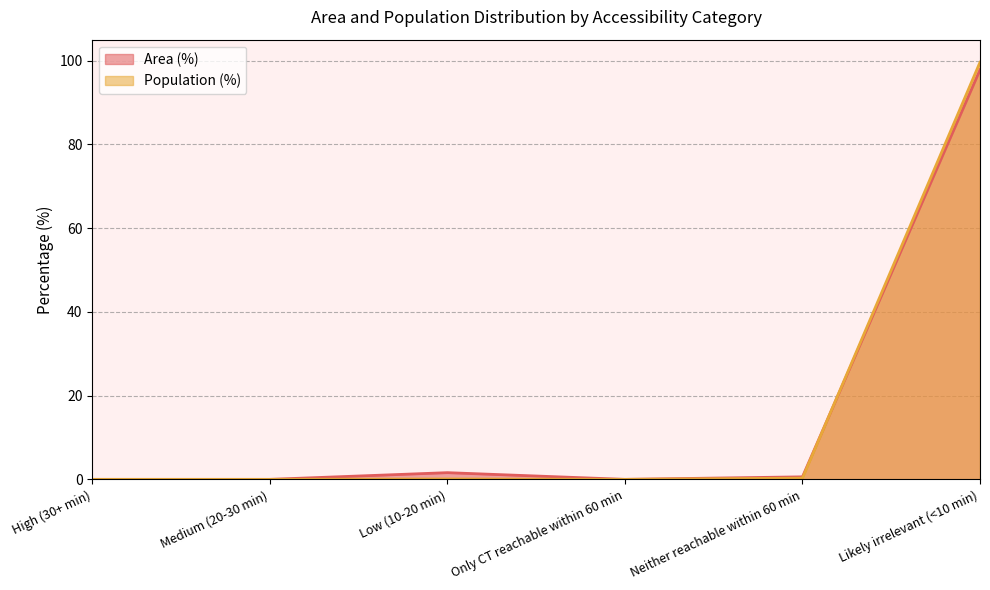

True or false: Area (%) and Population (%) cross at least once.

True